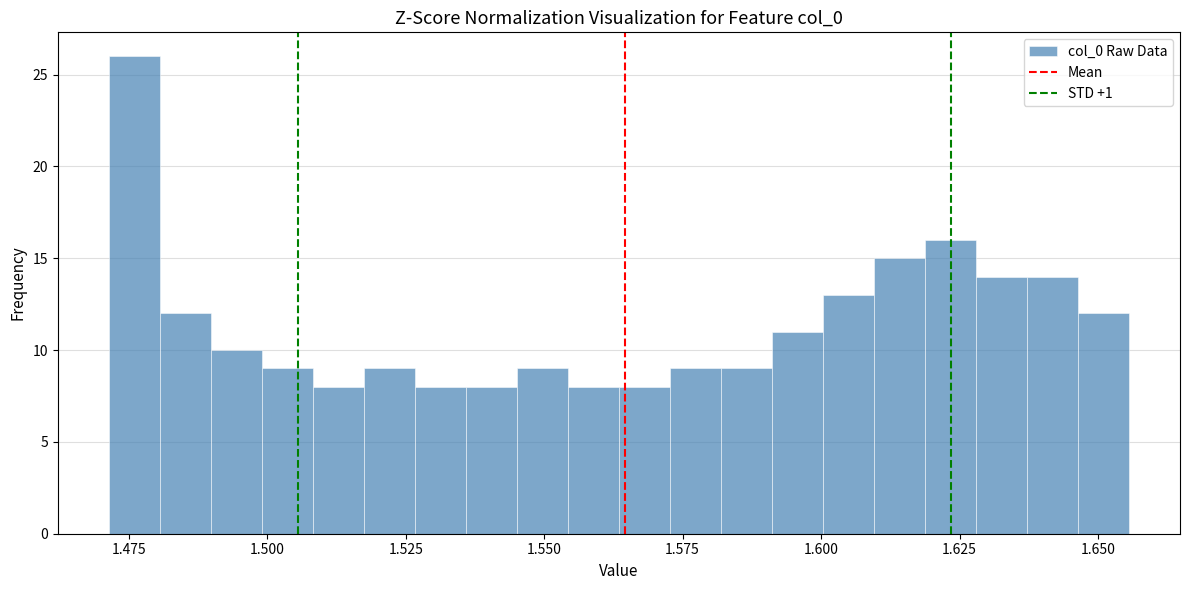

Read against the x-axis, roughly where is the centre of the tallest bar?

1.475